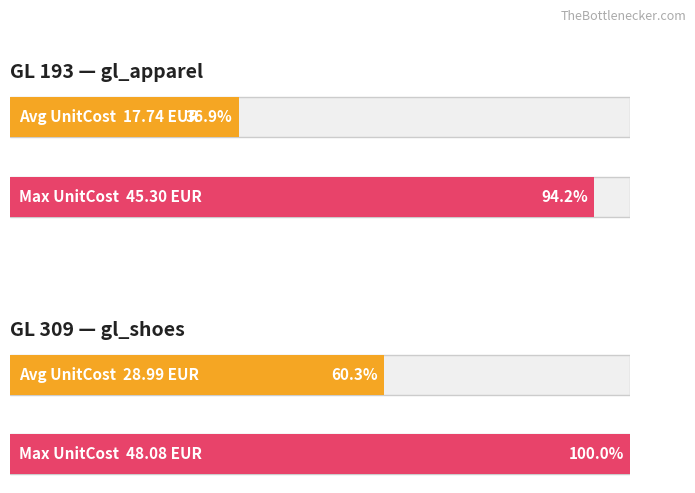

True or false: Maximum utilization has a value of 6.2 at gl_apparel.

False